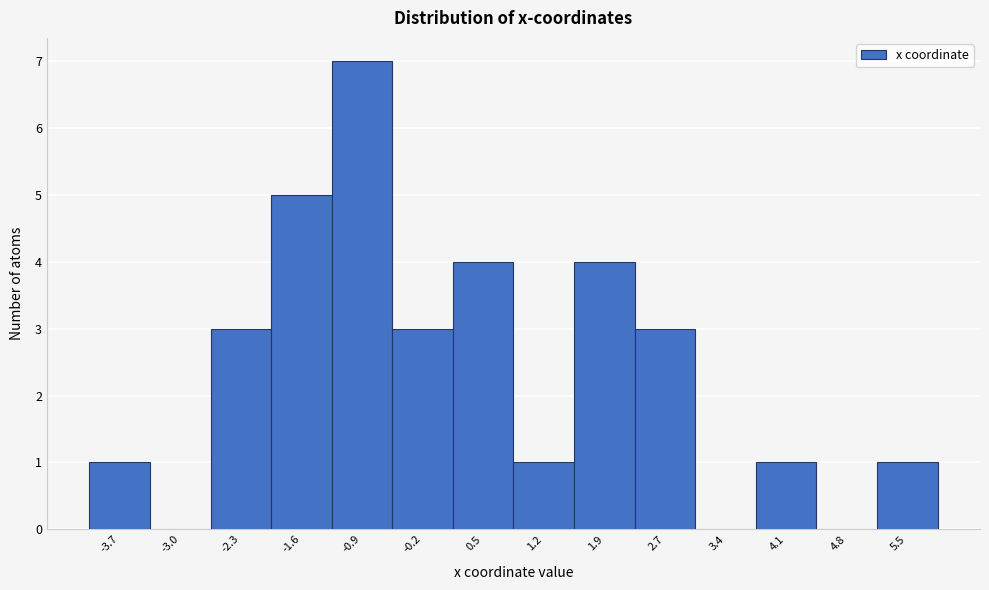

Which range on the x-axis has the tallest bar?

-1.3 to -0.5